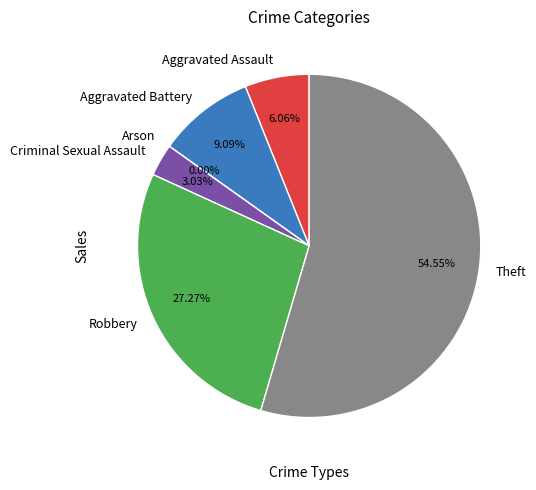

Rank the categories by value from lowest to highest.

Arson, Criminal Sexual Assault, Aggravated Assault, Aggravated Battery, Robbery, Theft